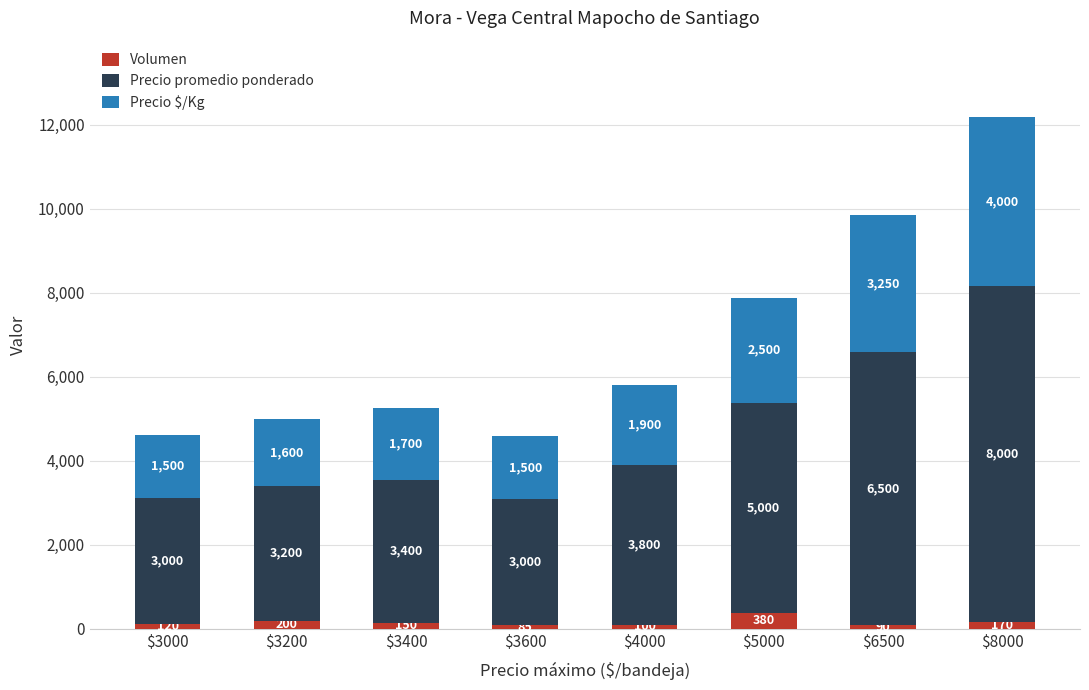

What is the difference between the maximum and minimum values in the Volumen series?

295